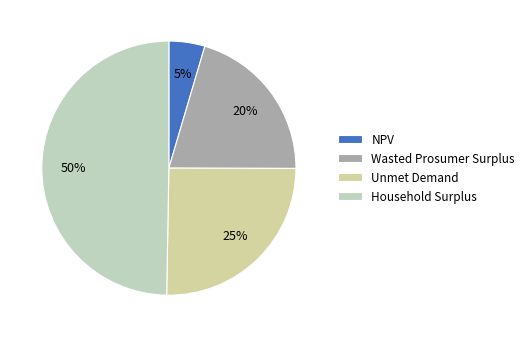

To the nearest percent, what is the average slice percentage?

25%